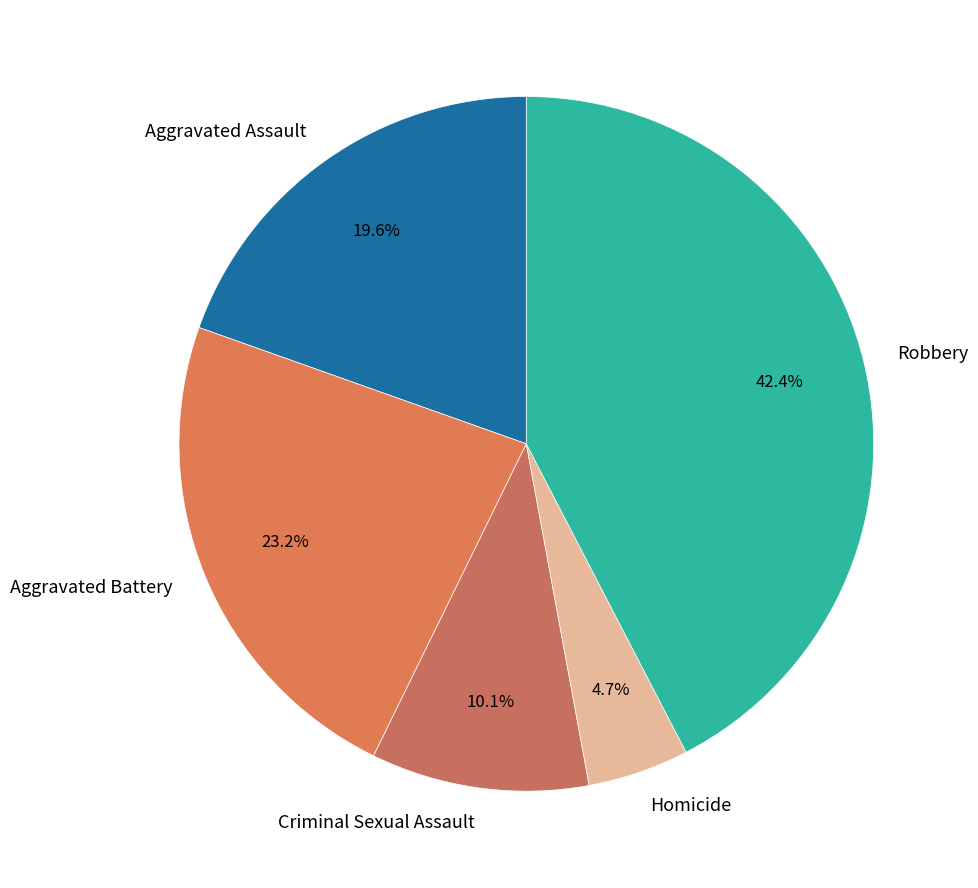

Which has a higher value, Robbery or Aggravated Assault?

Robbery